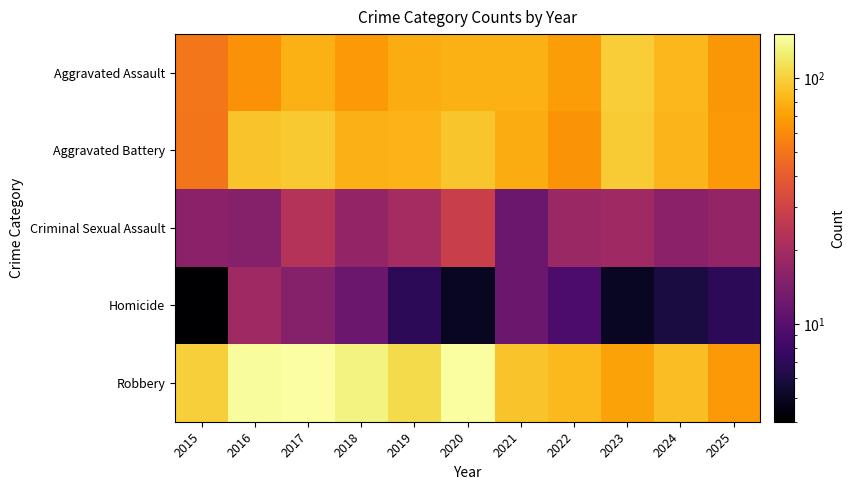

Which series has the largest total across all categories?

Robbery